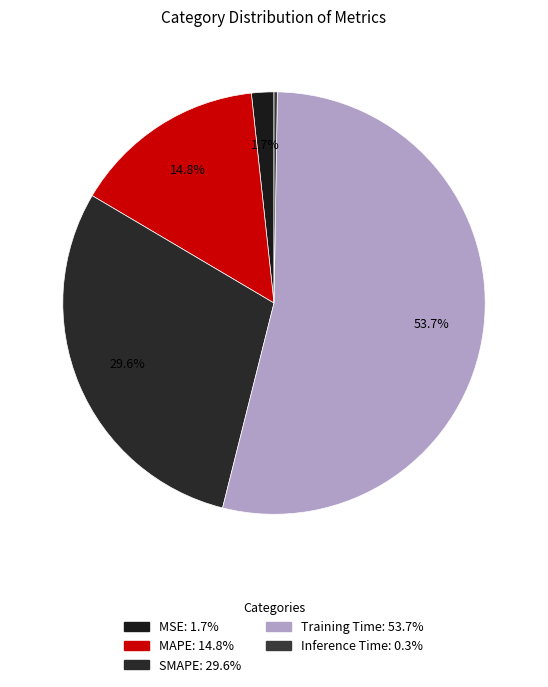

To the nearest percent, what is the difference between the largest and smallest slice percentages?

53%